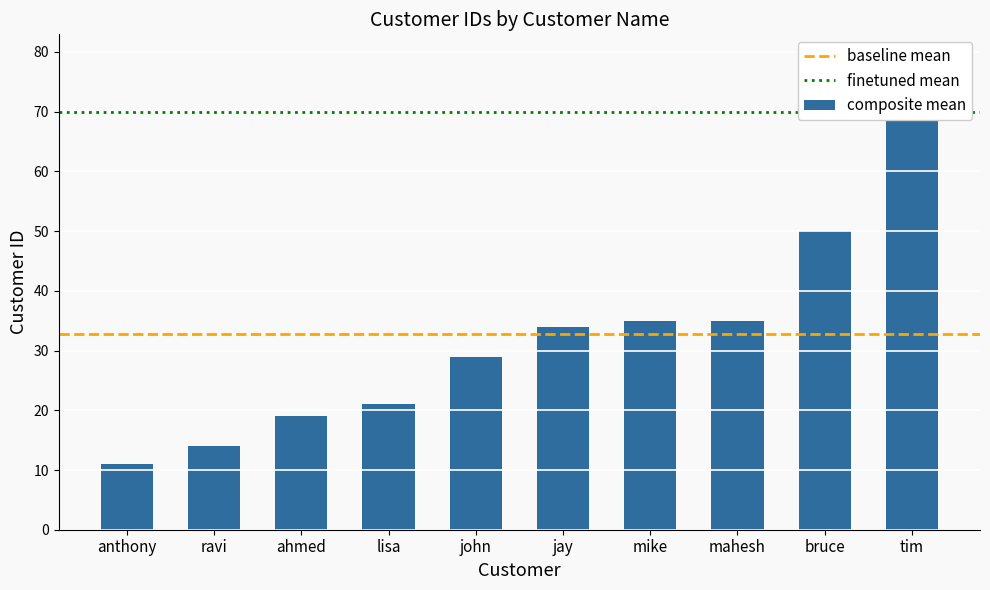

Which has a higher value, tim or ahmed?

tim